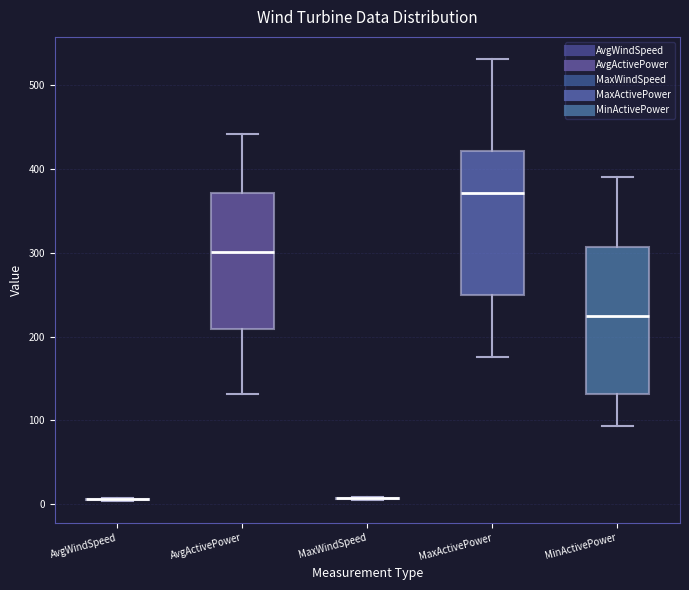

Where is the lower edge of the box for MinActivePower on the y-axis? The values are not printed on the chart, so give them approximately, as read against the axis.

130